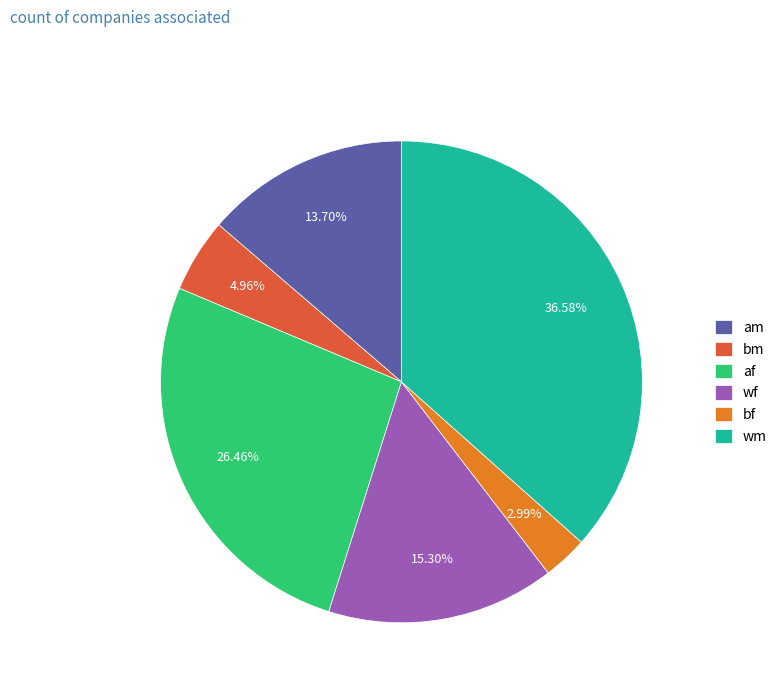

What percentage is the wm slice, to the nearest percent?

37%